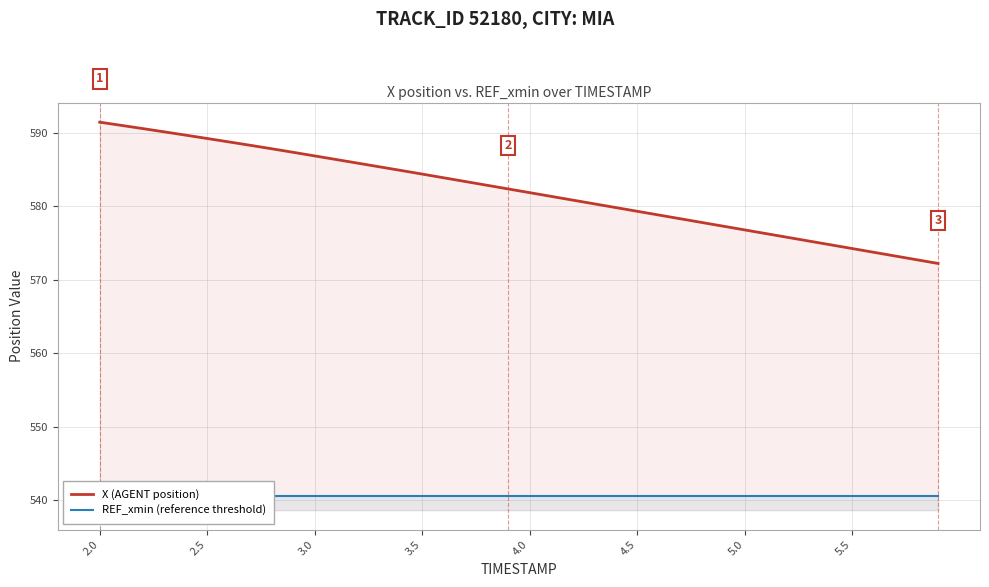

At which category does the chart reach its minimum across all series?

2.0